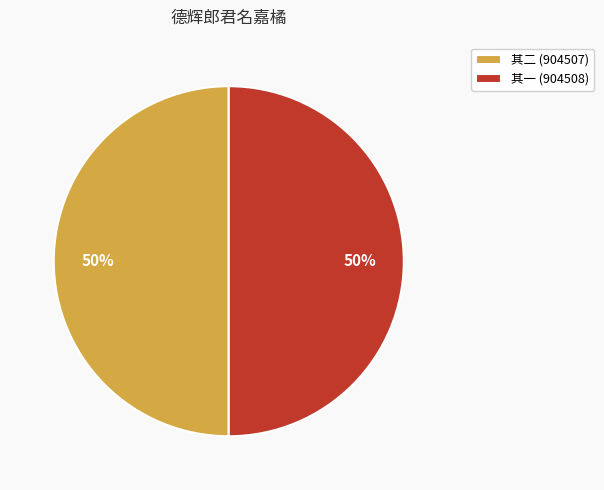

To the nearest percent, what percentage of the pie is 其一 (904508)?

50%